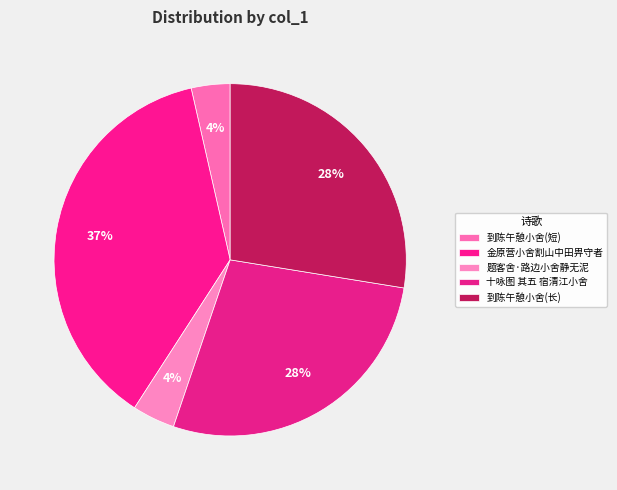

Count the number of slices in the pie.

5